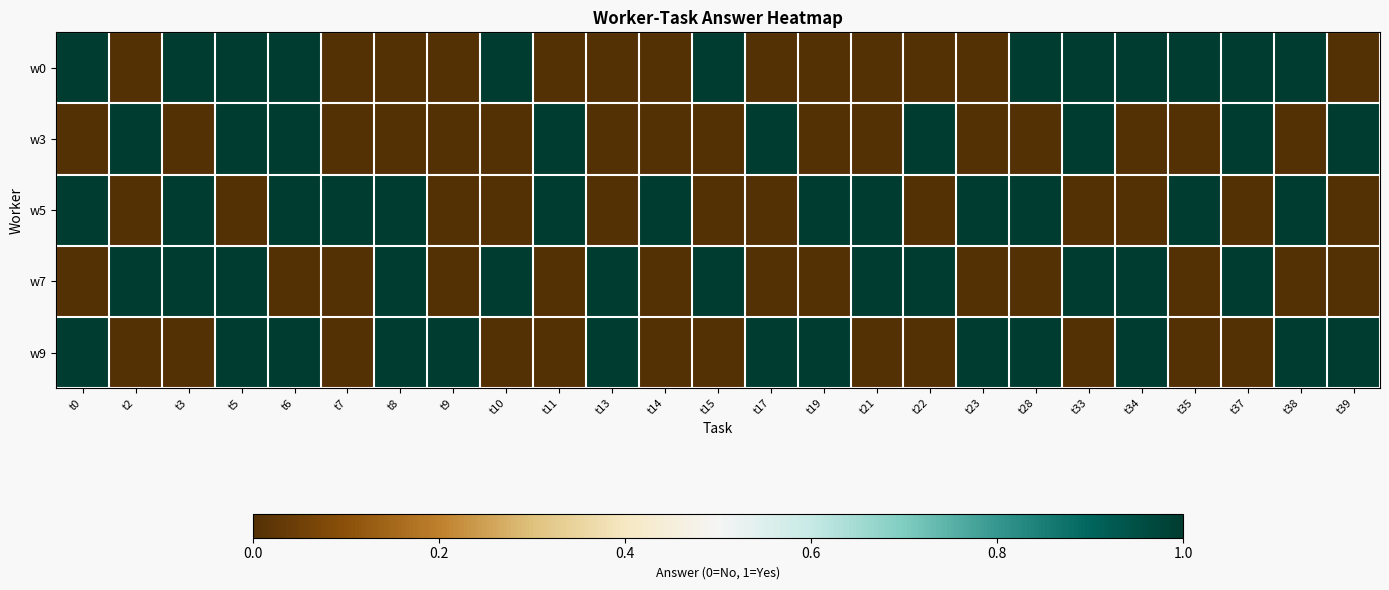

Reading right to left, transcribe all the data shown in this chart.

w0: t39=0	t38=1	t37=1	t35=1	t34=1	t33=1	t28=1	t23=0	t22=0	t21=0	t19=0	t17=0	t15=1	t14=0	t13=0	t11=0	t10=1	t9=0	t8=0	t7=0	t6=1	t5=1	t3=1	t2=0	t0=1
w3: t39=1	t38=0	t37=1	t35=0	t34=0	t33=1	t28=0	t23=0	t22=1	t21=0	t19=0	t17=1	t15=0	t14=0	t13=0	t11=1	t10=0	t9=0	t8=0	t7=0	t6=1	t5=1	t3=0	t2=1	t0=0
w5: t39=0	t38=1	t37=0	t35=1	t34=0	t33=0	t28=1	t23=1	t22=0	t21=1	t19=1	t17=0	t15=0	t14=1	t13=0	t11=1	t10=0	t9=0	t8=1	t7=1	t6=1	t5=0	t3=1	t2=0	t0=1
w7: t39=0	t38=0	t37=1	t35=0	t34=1	t33=1	t28=0	t23=0	t22=1	t21=1	t19=0	t17=0	t15=1	t14=0	t13=1	t11=0	t10=1	t9=0	t8=1	t7=0	t6=0	t5=1	t3=1	t2=1	t0=0
w9: t39=1	t38=1	t37=0	t35=0	t34=1	t33=0	t28=1	t23=1	t22=0	t21=0	t19=1	t17=1	t15=0	t14=0	t13=1	t11=0	t10=0	t9=1	t8=1	t7=0	t6=1	t5=1	t3=0	t2=0	t0=1